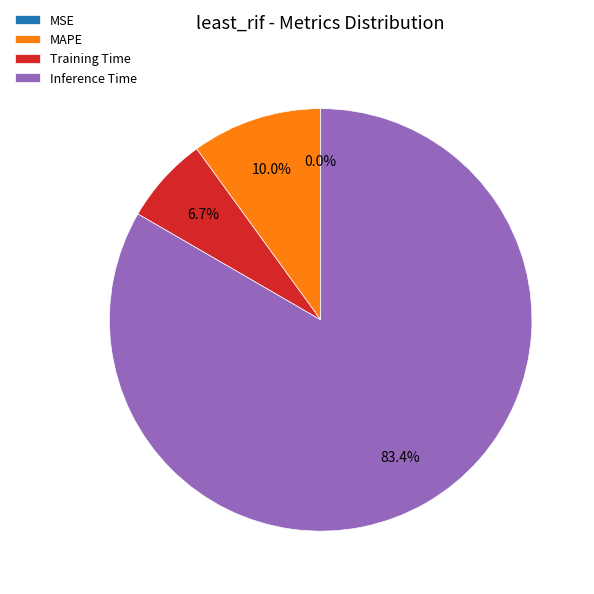

Which slice is the largest?

Inference Time